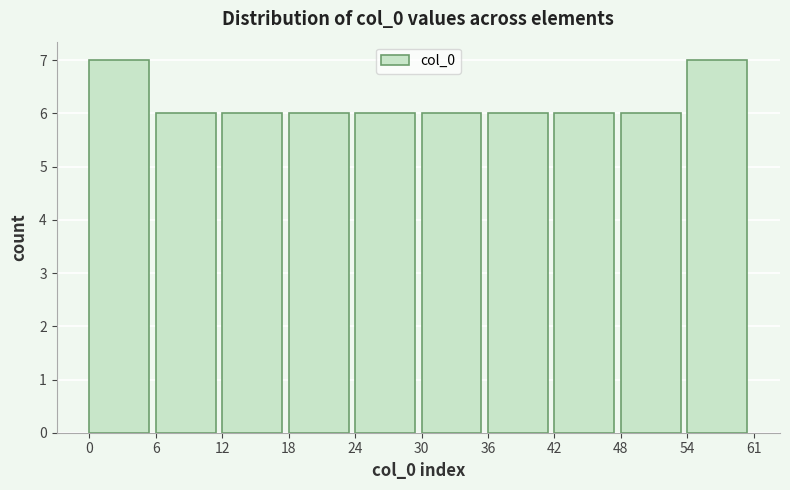

Reading right to left, transcribe all the data shown in this chart.

54=7	48=6	42=6	36=6	30=6	24=6	18=6	12=6	6=6	0=7